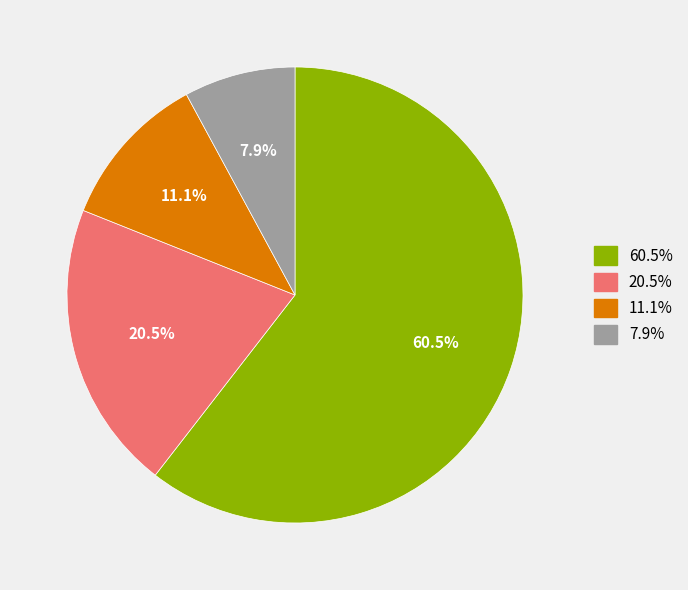

Is the sum of 7.9% and 20.5% greater than half?

No